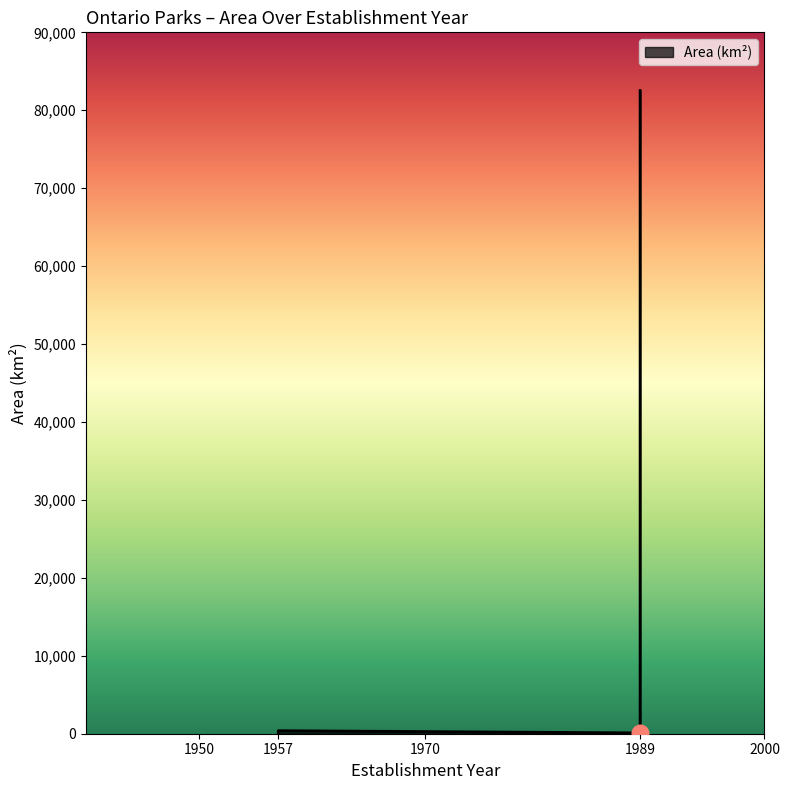

The chart shows a value of 386.0 at 1957-01-01 (Arrow Lake). True or false?

True